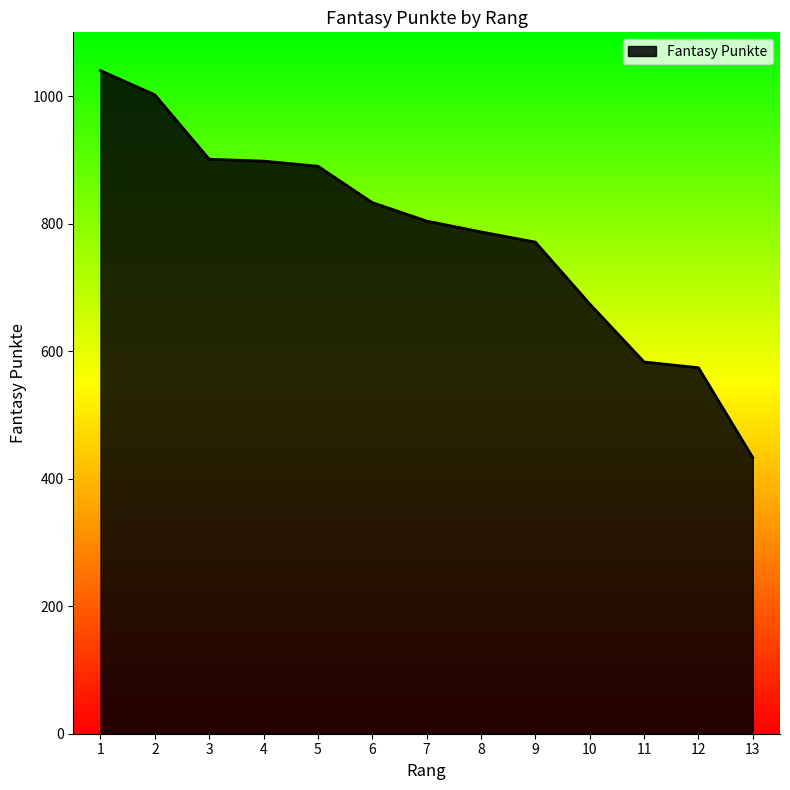

How many series are shown in this chart?

1